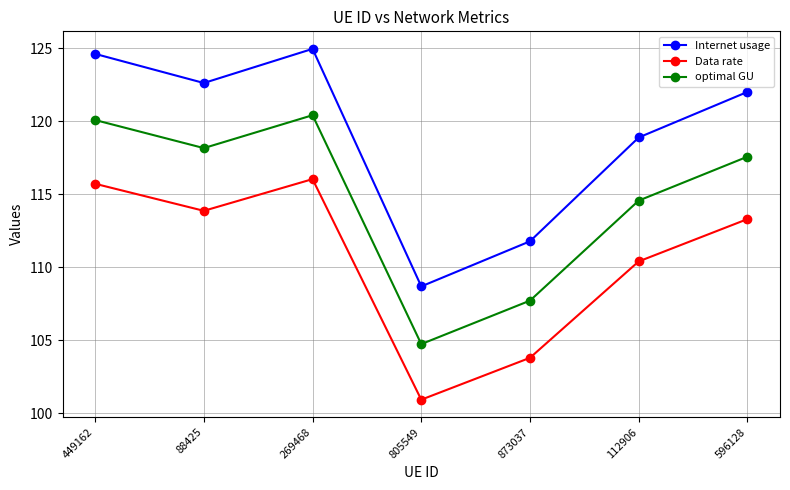

Which series has the largest total across all categories?

Internet usage